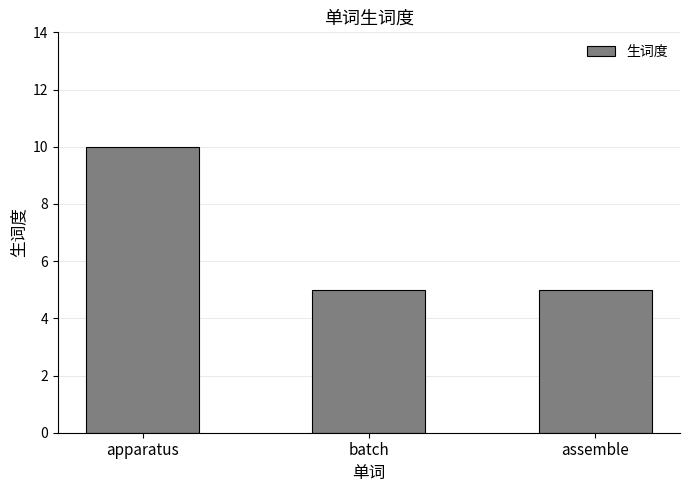

What is the value of the 3rd bar from the left?

5